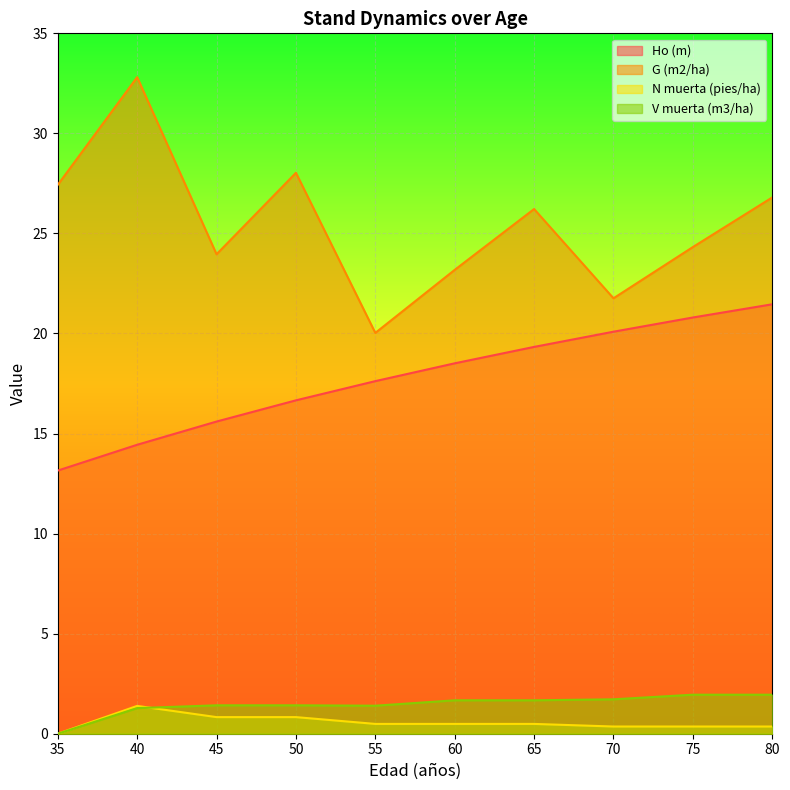

Reading left to right, extract all data points from this chart.

Ho (m): 35=13.2	40=14.4	45=15.6	50=16.7	55=17.6	60=18.5	65=19.3	70=20.1	75=20.8	80=21.5
G (m2/ha): 35=27.4	40=32.8	45=24.0	50=28.0	55=20.0	60=23.2	65=26.2	70=21.8	75=24.3	80=26.8
N muerta (pies/ha): 35=0.0	40=1.4	45=0.8	50=0.8	55=0.5	60=0.5	65=0.5	70=0.4	75=0.4	80=0.4
V muerta (m3/ha): 35=0.0	40=1.3	45=1.4	50=1.4	55=1.4	60=1.7	65=1.7	70=1.7	75=1.9	80=1.9